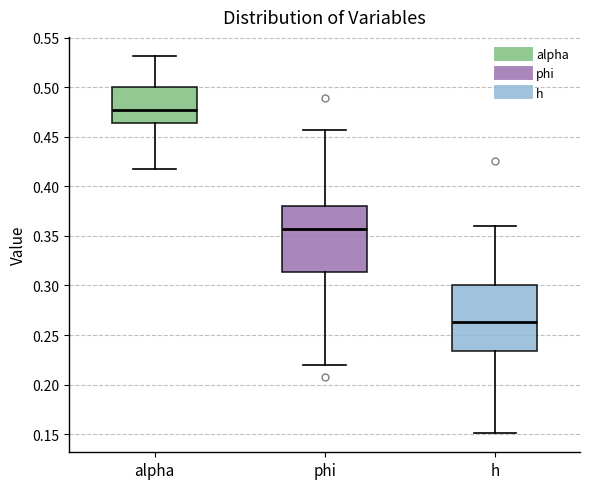

Where is the lower edge of the box for phi on the y-axis? The values are not printed on the chart, so give them approximately, as read against the axis.

0.315